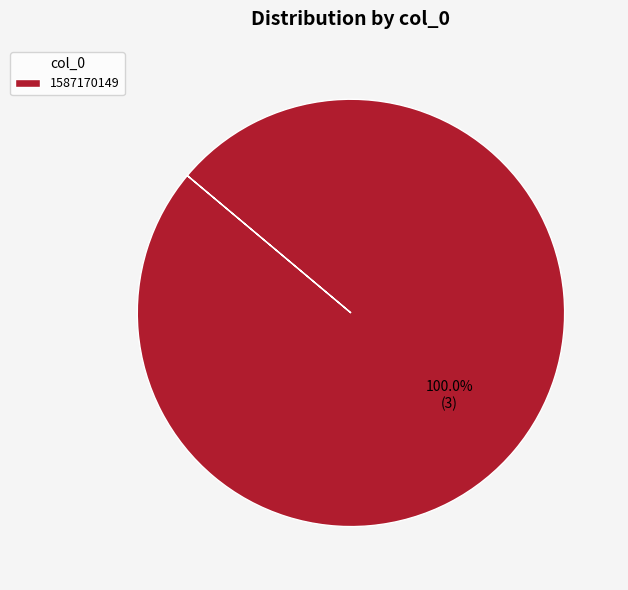

Is there any slice that represents more than half of the pie?

Yes